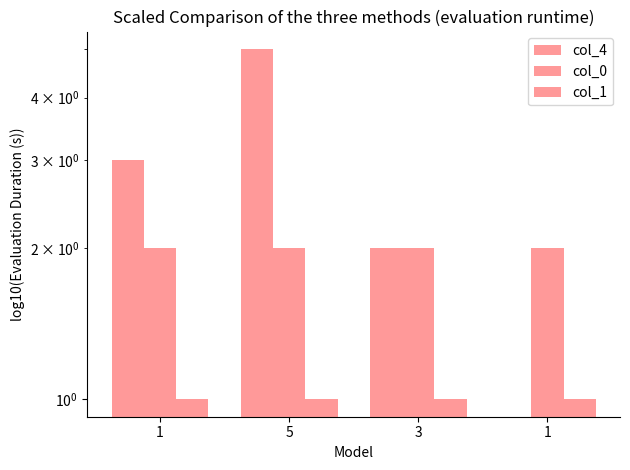

What is the greatest value displayed?

5